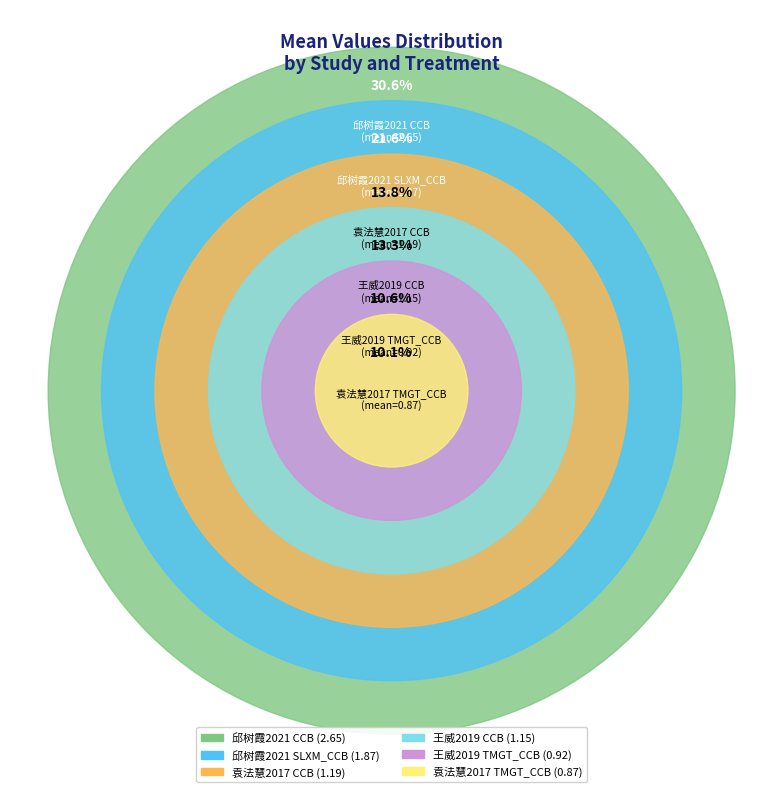

To the nearest percent, what is the difference between the 袁法慧2017 TMGT_CCB and 王威2019 TMGT_CCB slice percentages?

1%